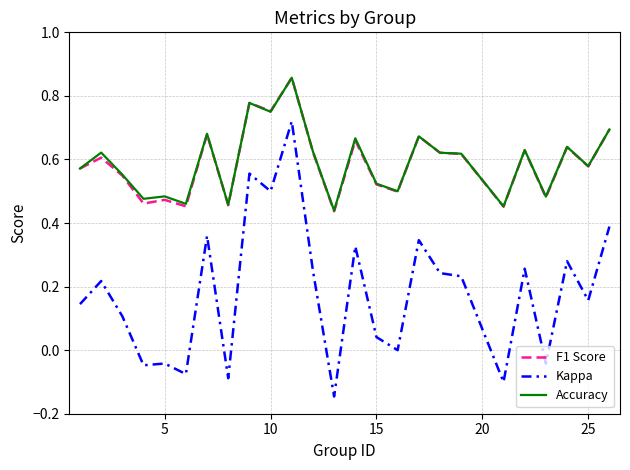

True or false: F1 Score and Kappa intersect in this chart.

False